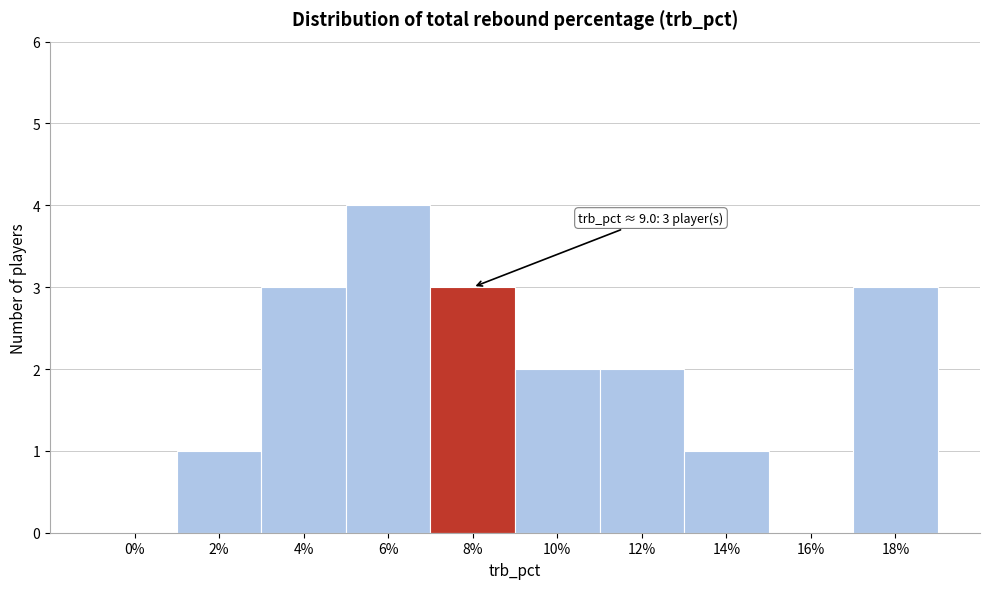

Reading left to right, extract all data points from this chart.

0%=0	2%=1	4%=3	6%=4	8%=3	10%=2	12%=2	14%=1	16%=0	18%=3